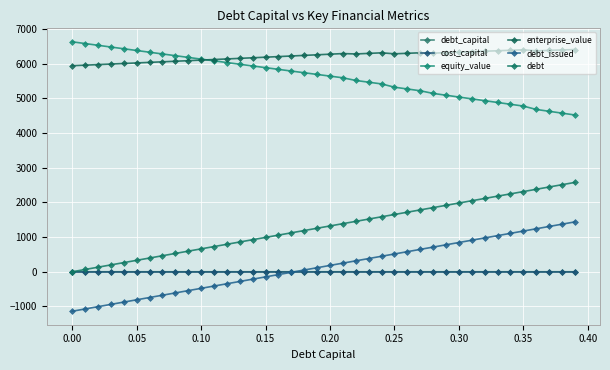

Reading right to left, list all the values displayed in this chart.

debt_capital: 0.4	0.4	0.4	0.4	0.3	0.3	0.3	0.3	0.3	0.3	0.3	0.3	0.3	0.3	0.2	0.2	0.2	0.2	0.2	0.2	0.2	0.2	0.2	0.2	0.1	0.1	0.1	0.1	0.1	0.1	0.1	0.1	0.1	0.1	0.1	0.0	0.0	0.0	0.0	0.0
cost_capital: 0.1	0.1	0.1	0.1	0.1	0.1	0.1	0.1	0.1	0.1	0.1	0.1	0.1	0.1	0.1	0.1	0.1	0.1	0.1	0.1	0.1	0.1	0.1	0.1	0.1	0.1	0.1	0.1	0.1	0.1	0.1	0.1	0.1	0.1	0.1	0.1	0.1	0.1	0.1	0.1
equity_value: 4524.0	4577.3	4630.6	4683.9	4781.1	4833.1	4885.1	4937.2	4989.4	5041.7	5094.0	5146.4	5223.0	5274.5	5326.0	5420.5	5470.2	5520.0	5597.0	5645.5	5694.1	5742.9	5791.7	5840.6	5889.6	5938.7	5987.9	6037.2	6086.6	6136.0	6185.6	6235.2	6285.0	6334.8	6384.7	6434.7	6484.8	6535.0	6585.2	6635.6
enterprise_value: 6412.9	6400.1	6387.2	6374.4	6405.5	6391.4	6377.4	6363.4	6349.4	6335.6	6321.8	6308.0	6318.5	6303.9	6289.4	6317.7	6301.3	6285.0	6295.9	6278.3	6260.8	6243.4	6226.1	6208.9	6191.8	6174.8	6157.9	6141.1	6124.4	6107.7	6091.2	6074.7	6058.3	6042.1	6025.9	6009.7	5993.7	5977.8	5961.9	5946.1
debt_issued: 1439.2	1373.1	1307.0	1240.9	1174.8	1108.6	1042.5	976.4	910.3	844.2	778.1	712.0	645.9	579.8	513.6	447.5	381.4	315.3	249.2	183.1	117.0	50.9	-15.2	-81.3	-147.4	-213.6	-279.7	-345.8	-411.9	-478.0	-544.1	-610.2	-676.3	-742.4	-808.5	-874.7	-940.8	-1006.9	-1073.0	-1139.1
debt: 2578.3	2512.2	2446.1	2380.0	2313.8	2247.7	2181.6	2115.5	2049.4	1983.3	1917.2	1851.1	1785.0	1718.9	1652.8	1586.6	1520.5	1454.4	1388.3	1322.2	1256.1	1190.0	1123.9	1057.8	991.6	925.5	859.4	793.3	727.2	661.1	595.0	528.9	462.8	396.7	330.6	264.4	198.3	132.2	66.1	0.0